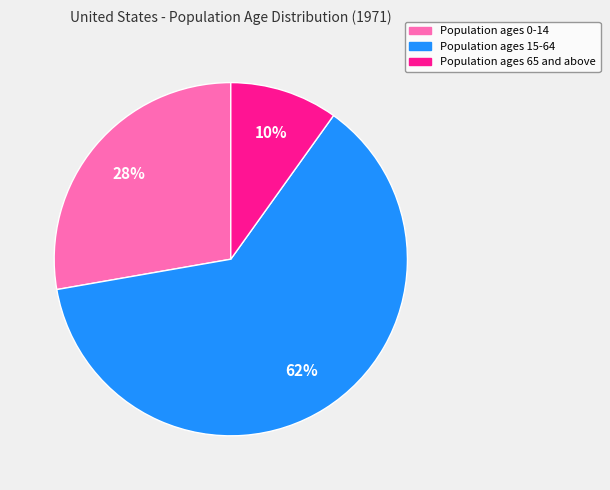

To the nearest percent, what portion does Population ages 0-14 represent?

28%